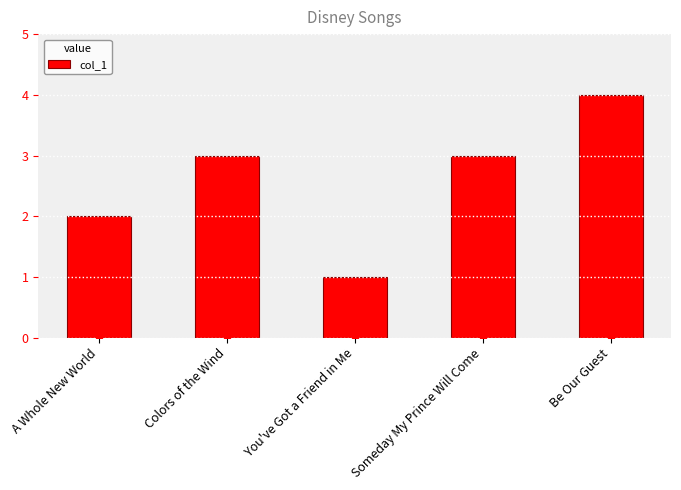

The chart shows a value of 5 at Colors of the Wind. True or false?

False